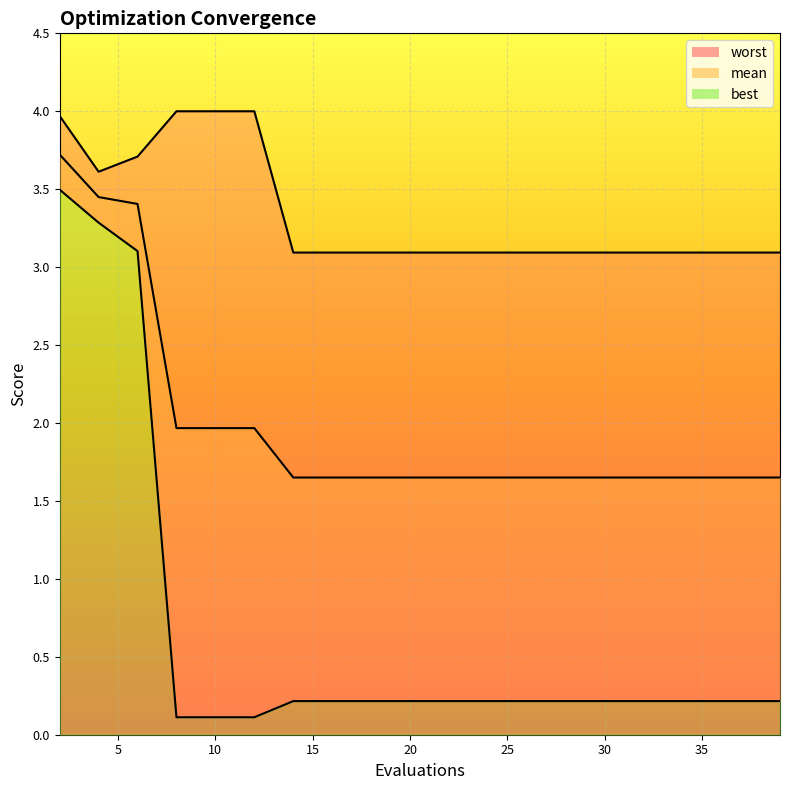

Is it true that mean equals 0.8 at 2?

False